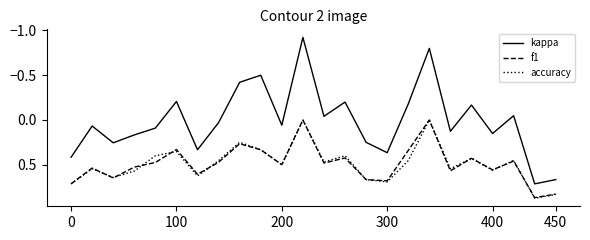

True or false: kappa and f1 intersect in this chart.

False